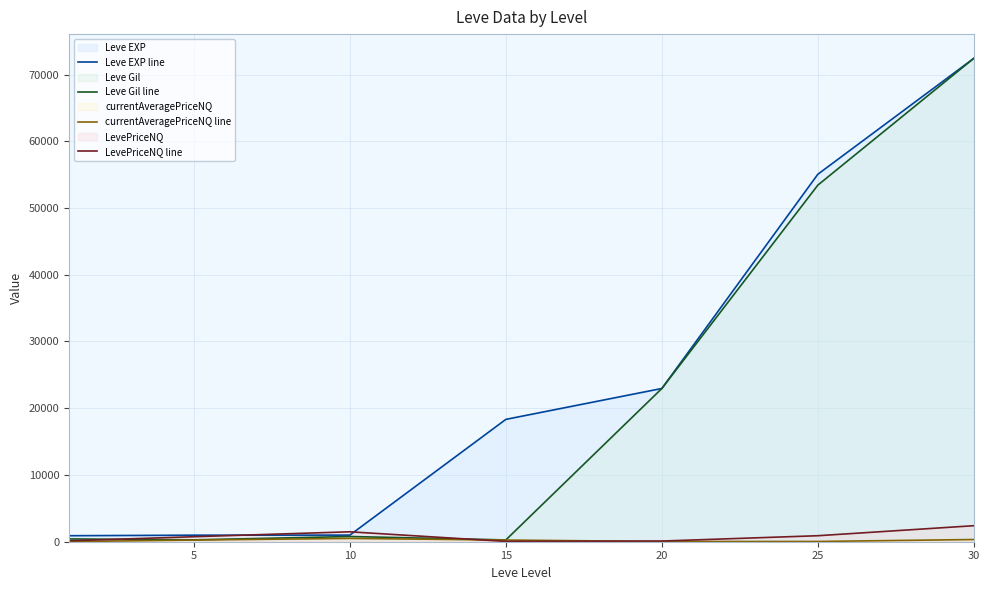

How many intersections are there between LevePriceNQ line and Leve Gil line?

2